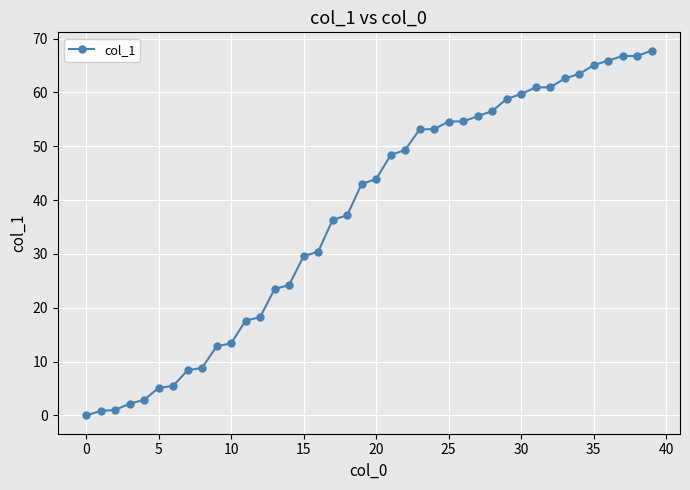

How many series are shown in this chart?

1